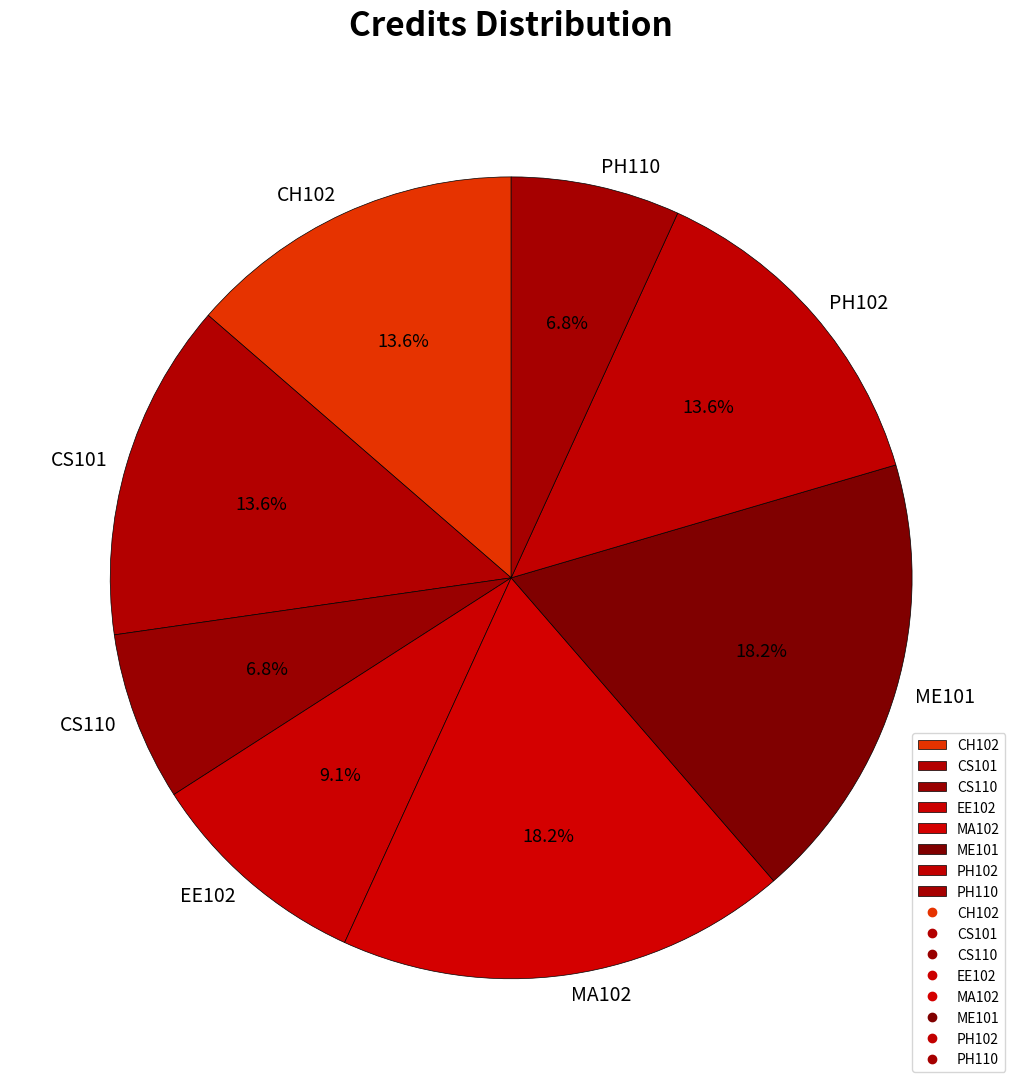

Does any single category account for the majority?

No